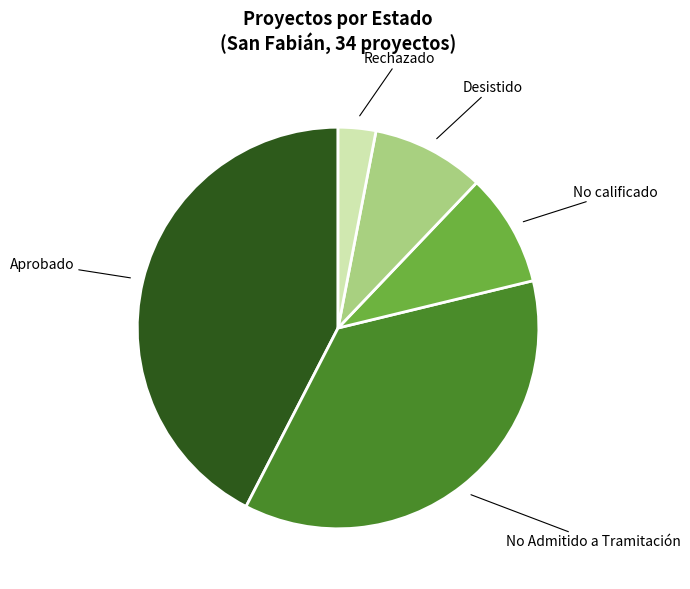

Does any single category account for the majority?

No